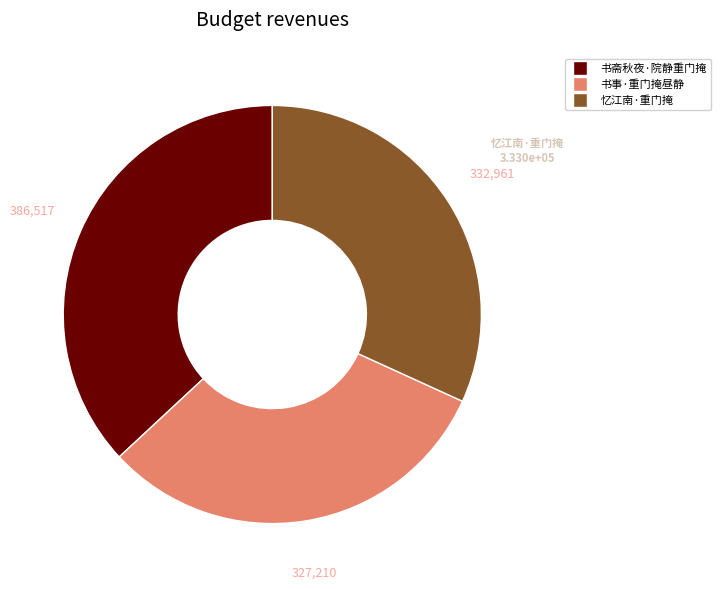

How many segments does this pie chart have?

3